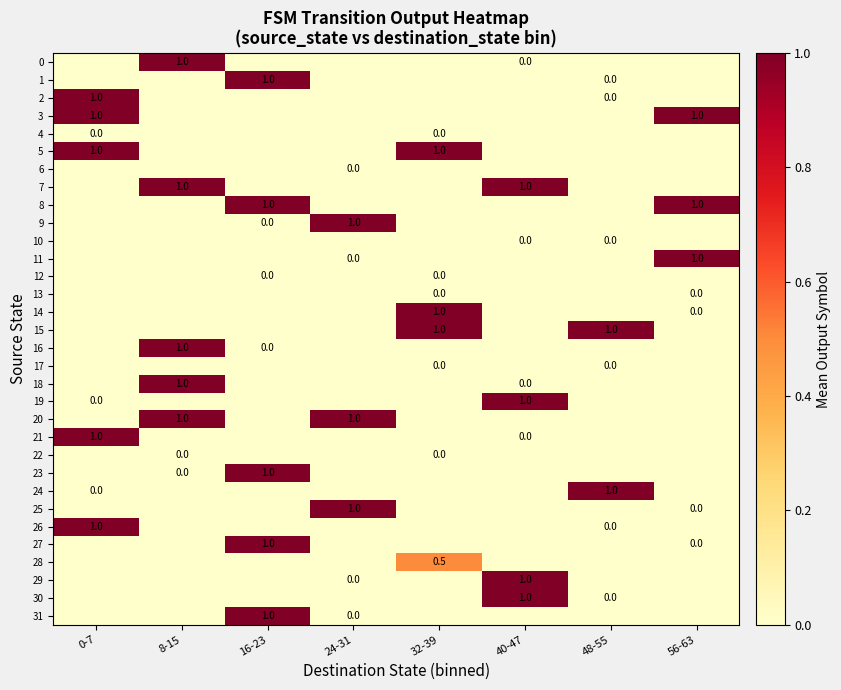

The 29 series shows 1.0 at 40-47. True or false?

True